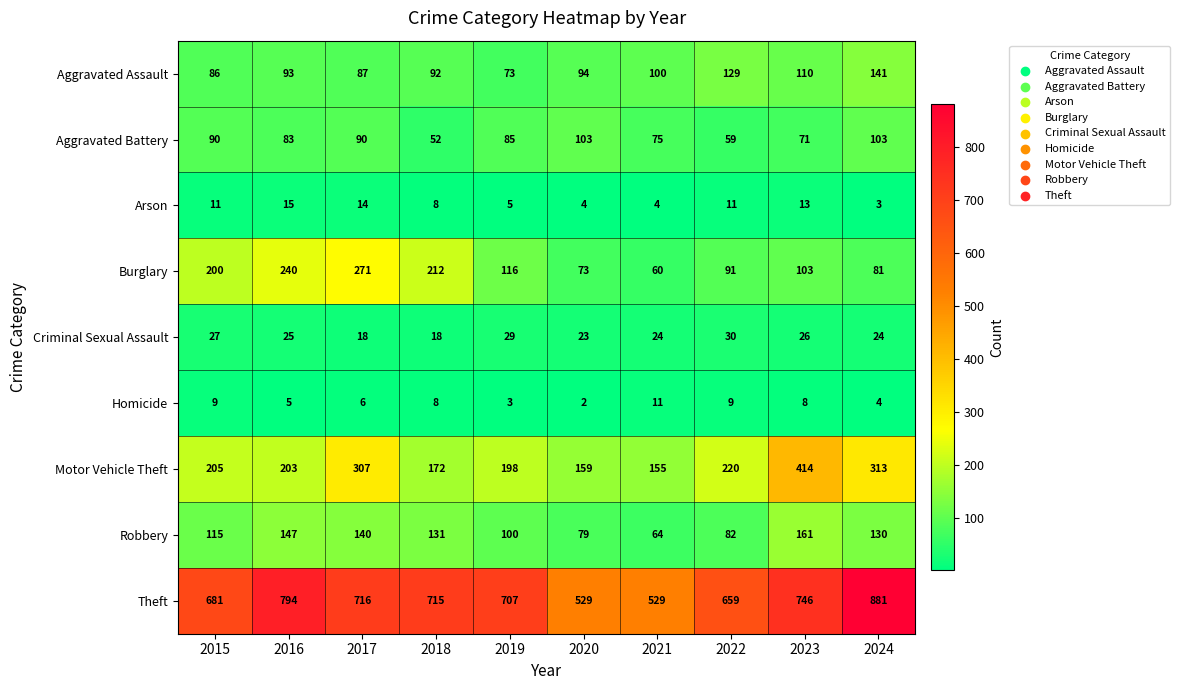

The Criminal Sexual Assault series shows 25 at 2018. True or false?

False